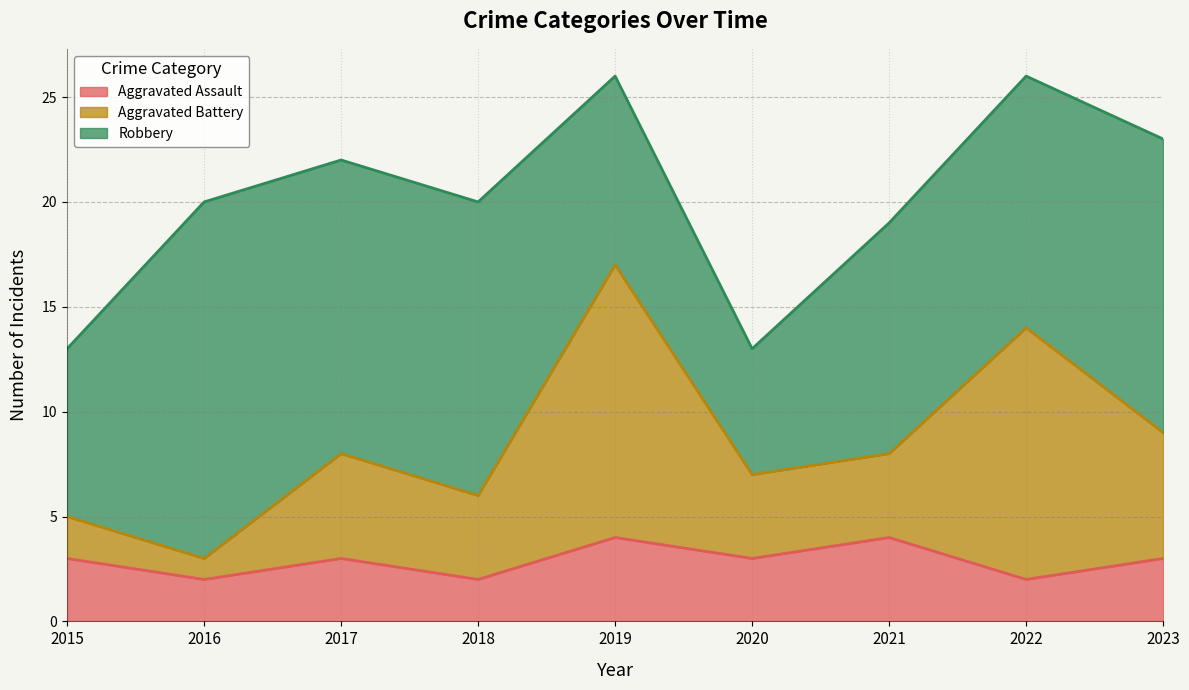

How many interior local valleys does the Aggravated Battery series have?

3